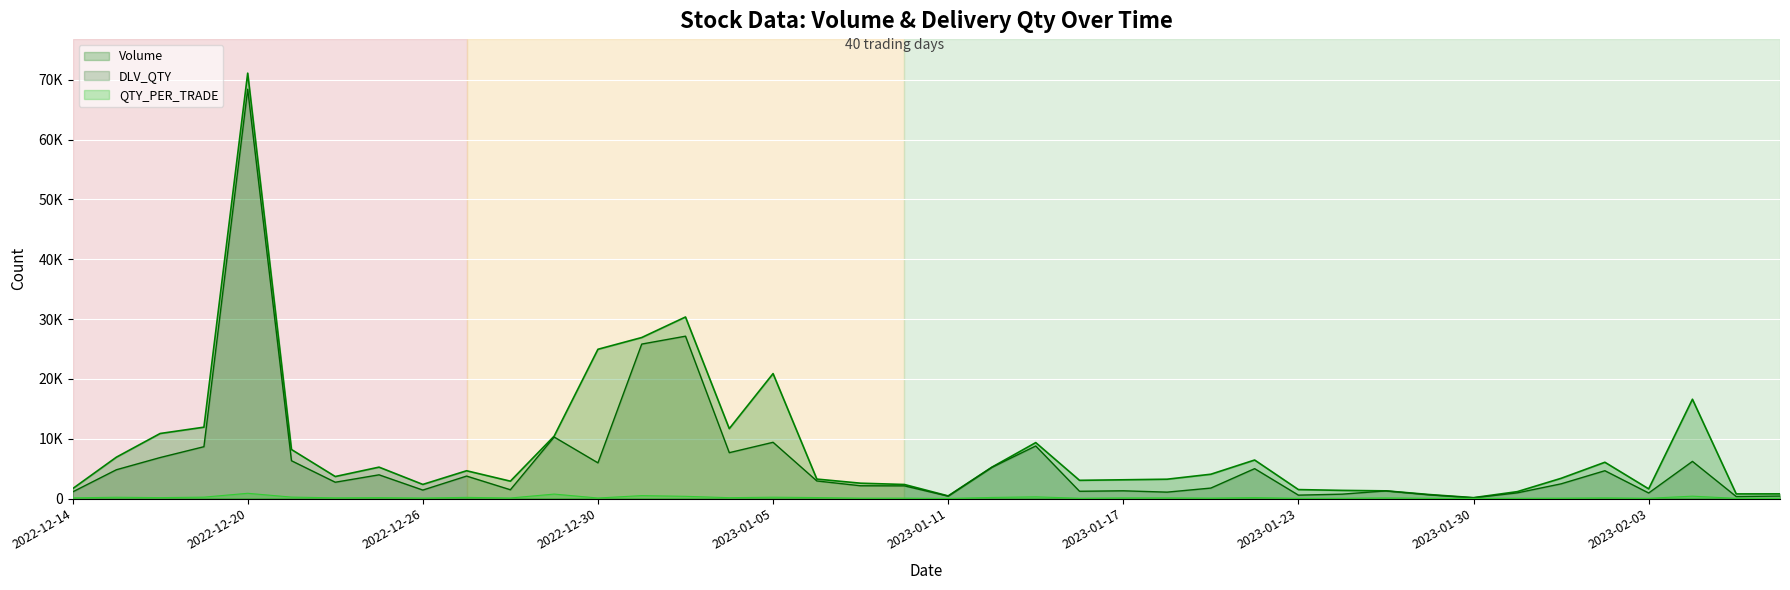

At which category is the sum across all series the highest?

2022-12-20